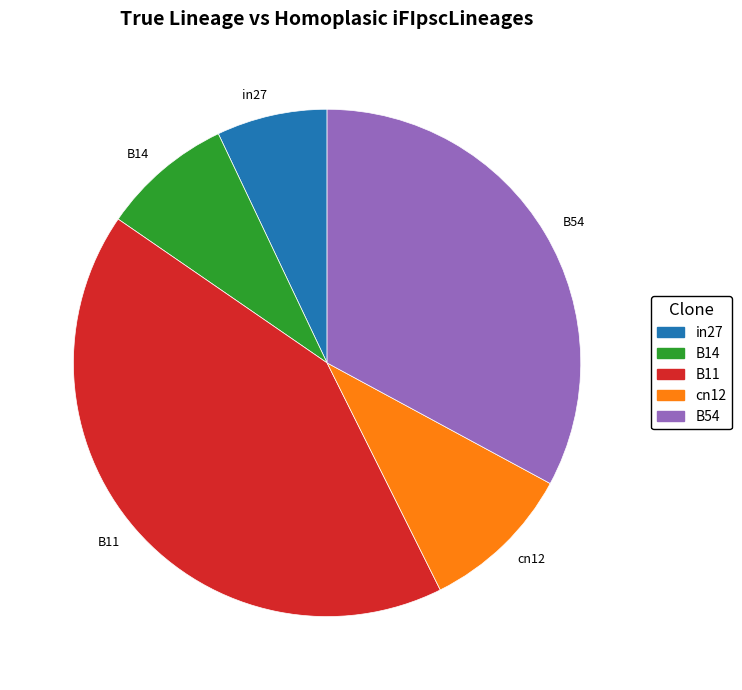

Is the sum of B11 and cn12 greater than half?

Yes